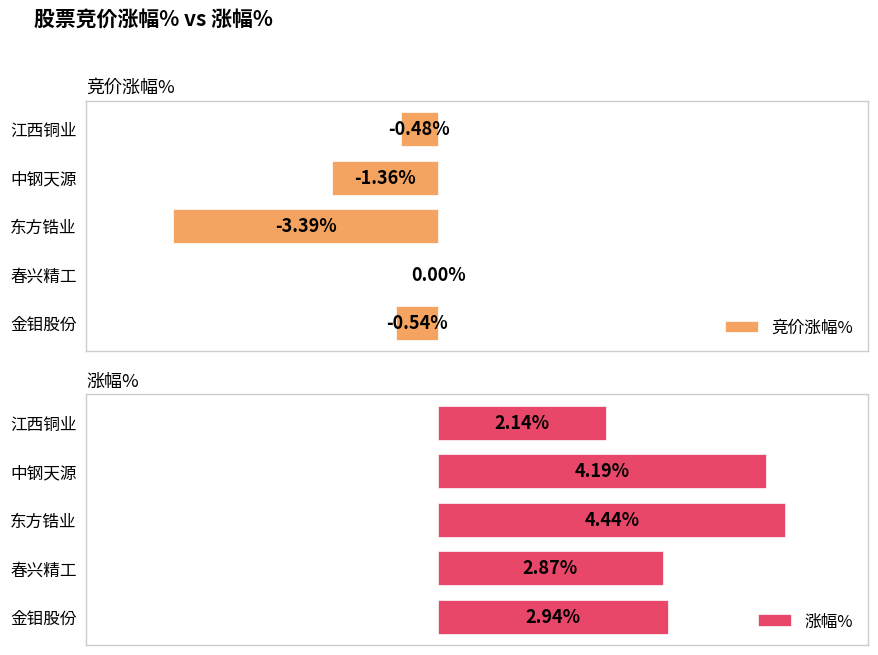

At which label is 竞价涨幅% closest to -1?

中钢天源